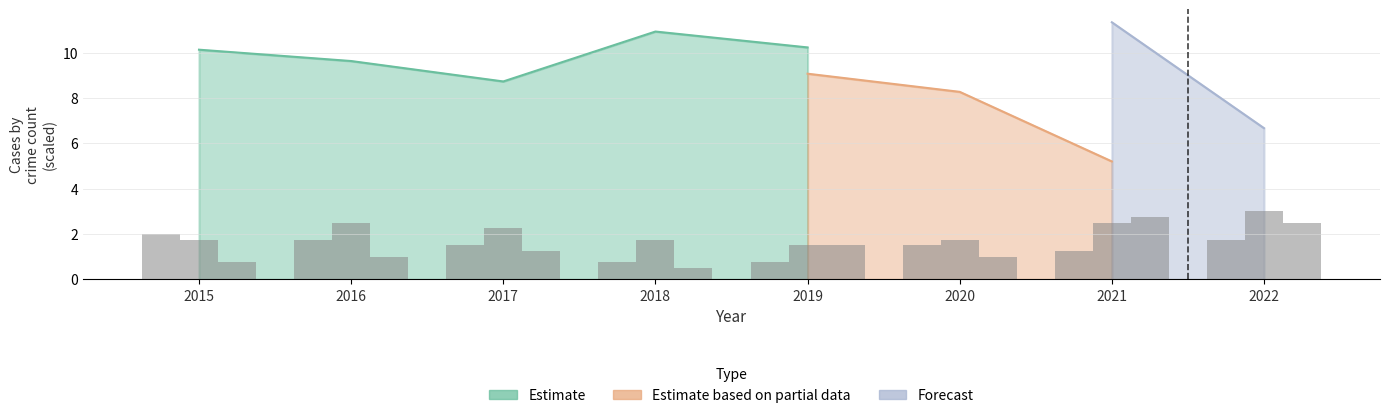

What is the approximate value of Aggravated Assault at 2022?

3.0